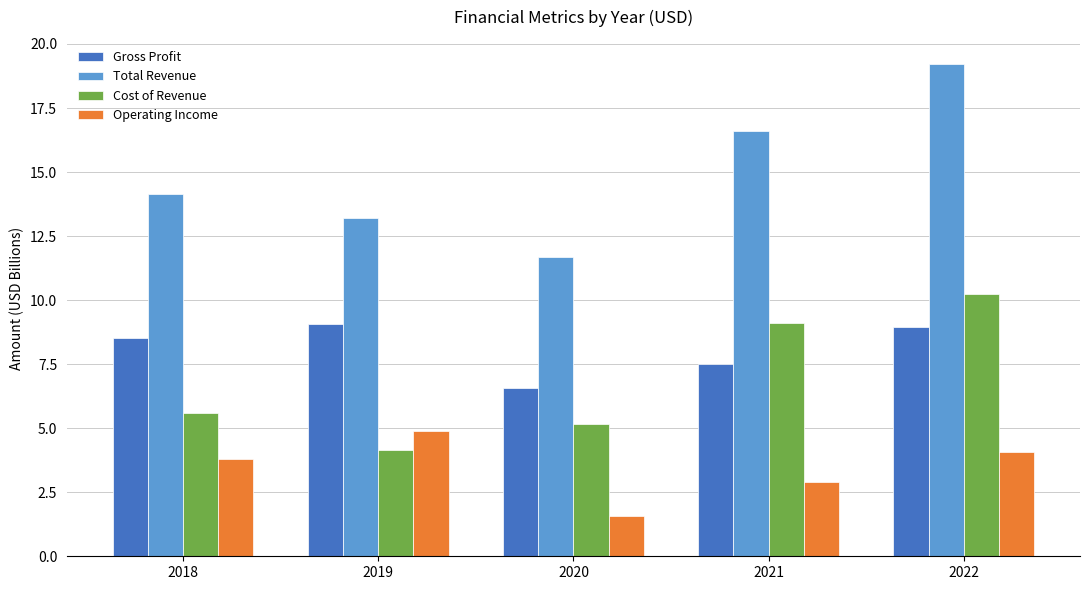

How many series are shown in this chart?

4